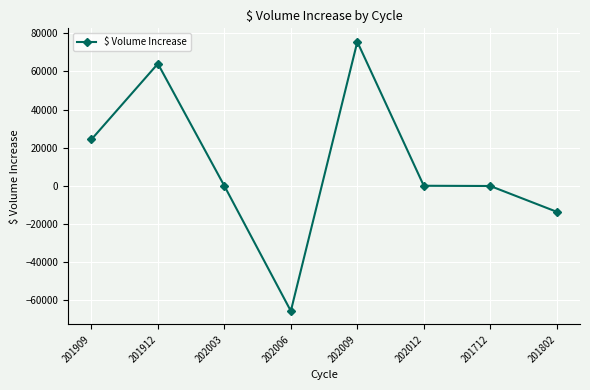

What position from the right is 202009?

4